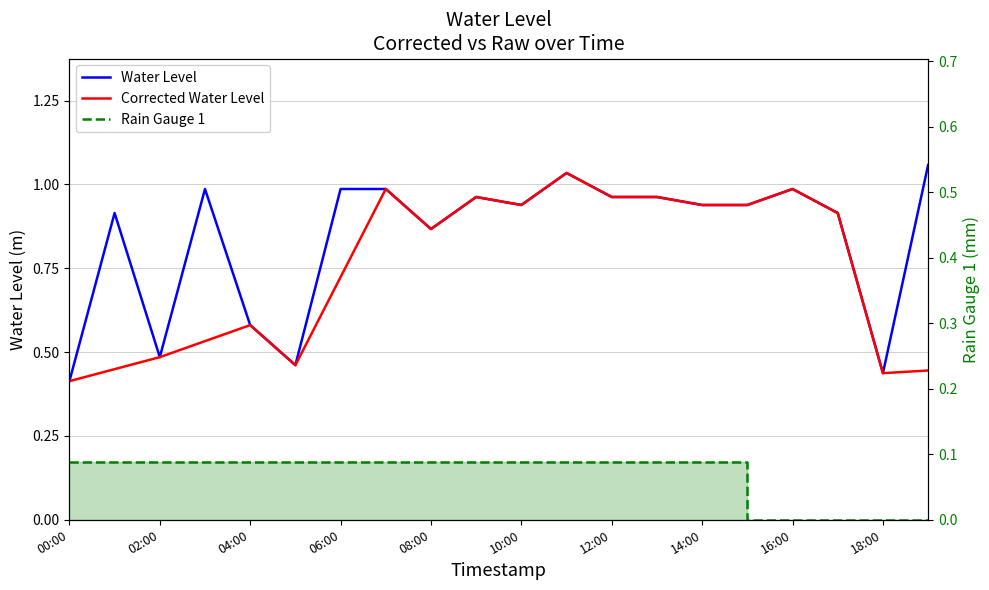

True or false: Corrected Water Level and Water Level cross at least once.

False